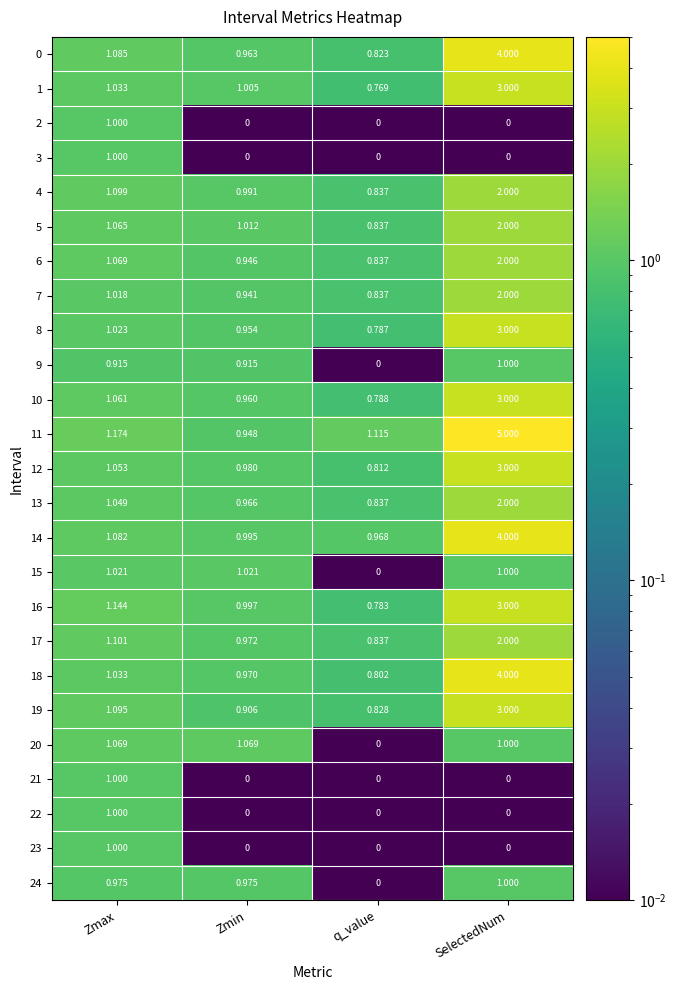

Count the number of data series in this chart.

25